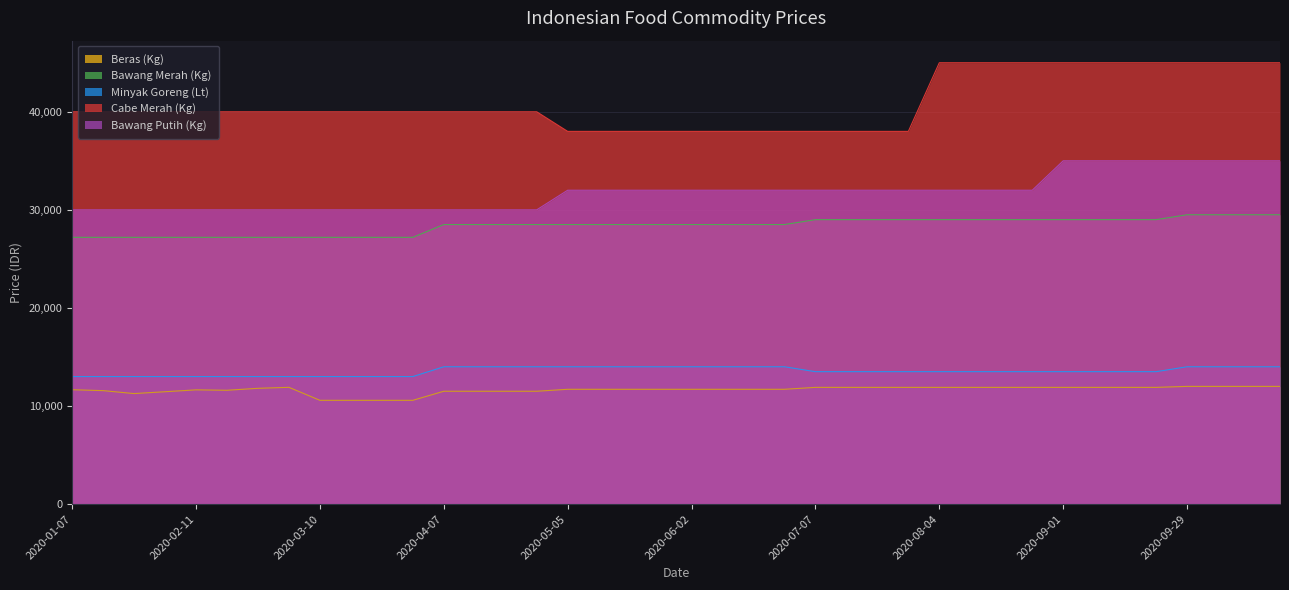

Is it true that Bawang Merah (Kg) equals 27200 at 2020-03-03?

True